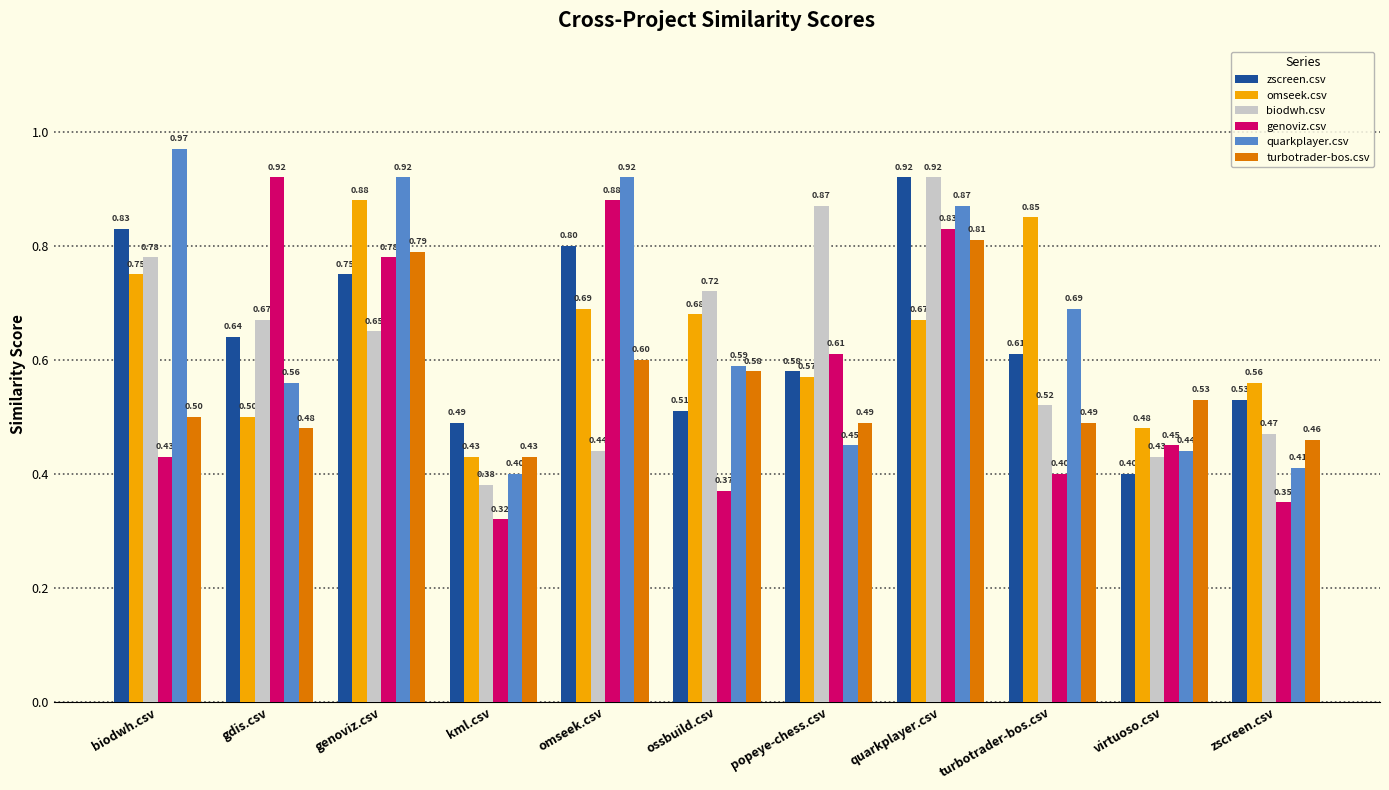

The value of zscreen.csv at quarkplayer.csv is 1.4. True or false?

False